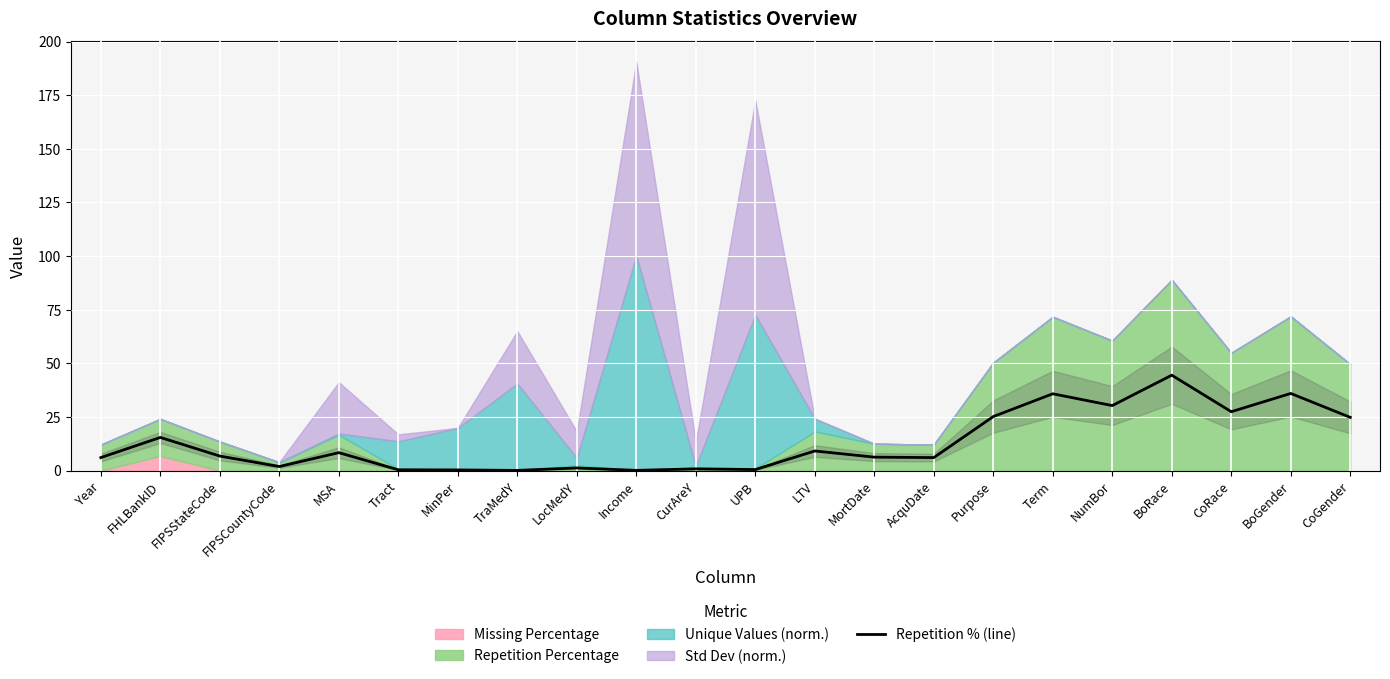

What is the average value?

13.0